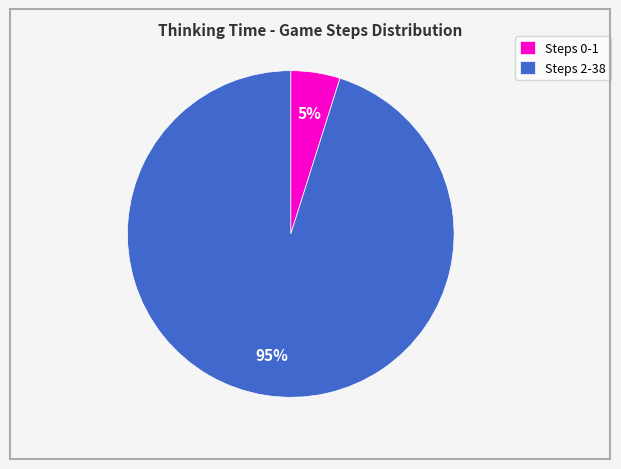

Between Steps 0-1 and Steps 2-38, which is larger?

Steps 2-38